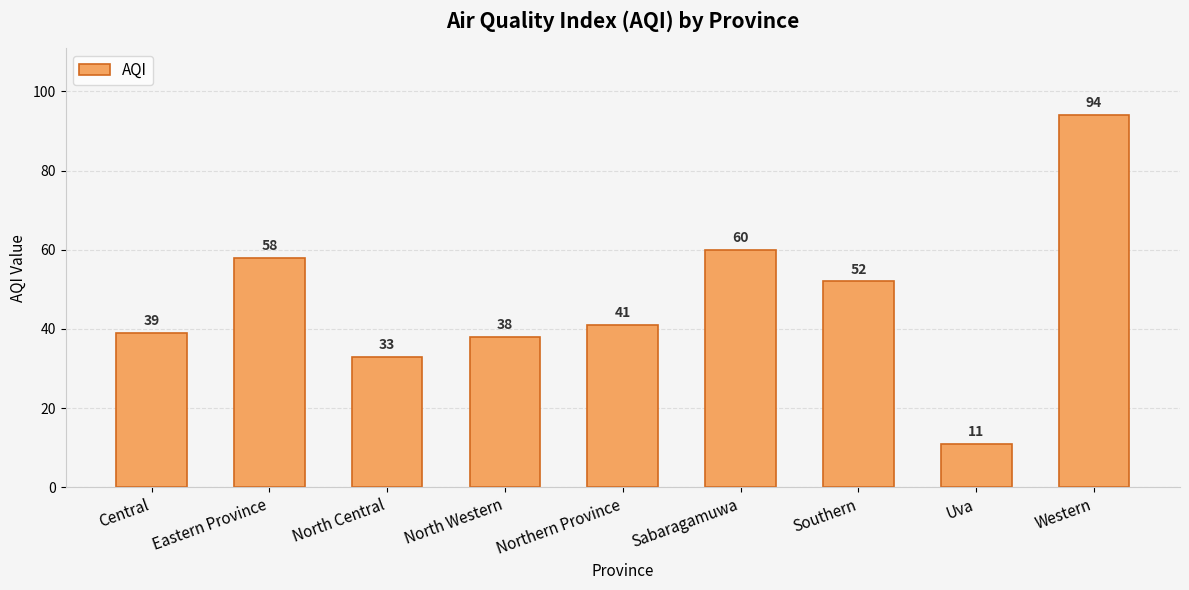

Where does the data first go above 41?

Eastern Province